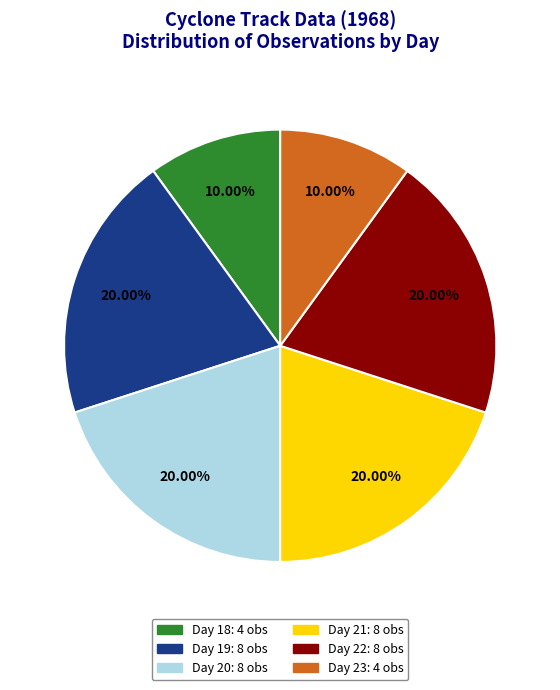

How many segments does this pie chart have?

6